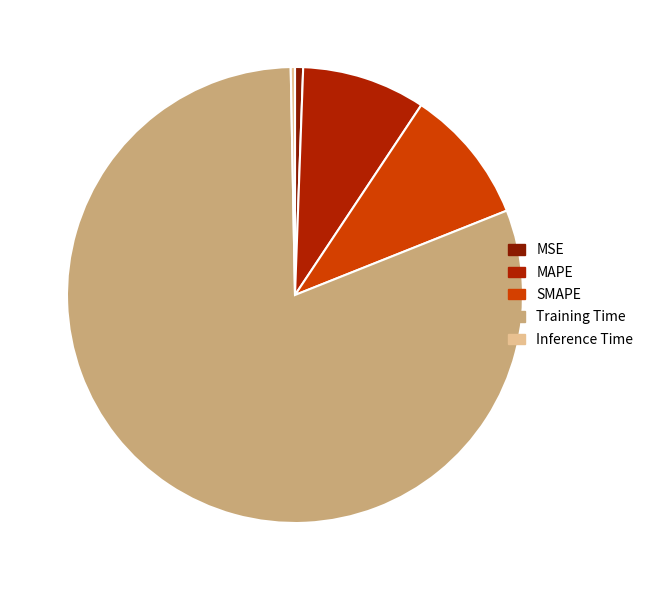

What is the smallest slice in the pie chart?

Inference Time